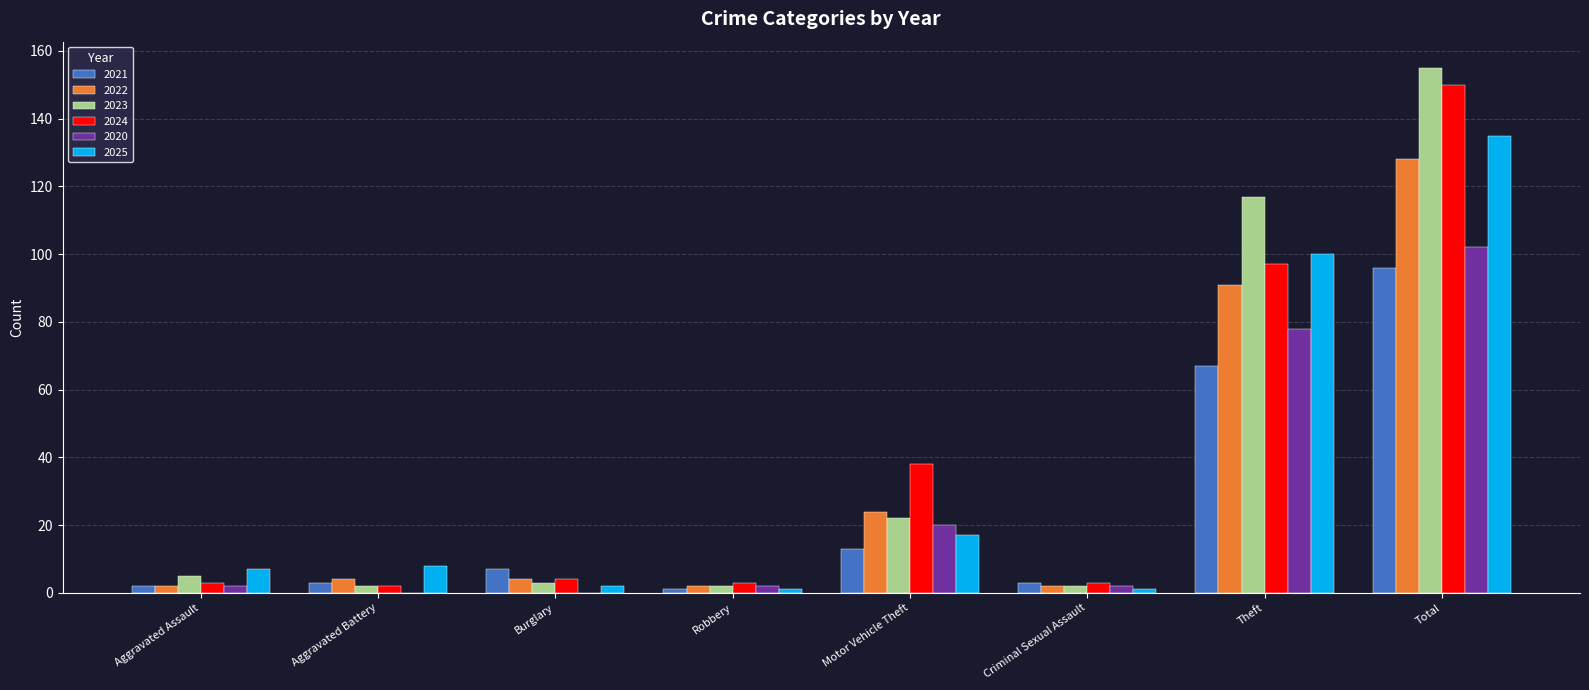

Reading left to right, list all the values displayed in this chart.

2021: Aggravated Assault=2	Aggravated Battery=3	Burglary=7	Robbery=1	Motor Vehicle Theft=13	Criminal Sexual Assault=3	Theft=67	Total=96
2022: Aggravated Assault=2	Aggravated Battery=4	Burglary=4	Robbery=2	Motor Vehicle Theft=24	Criminal Sexual Assault=2	Theft=91	Total=128
2023: Aggravated Assault=5	Aggravated Battery=2	Burglary=3	Robbery=2	Motor Vehicle Theft=22	Criminal Sexual Assault=2	Theft=117	Total=155
2024: Aggravated Assault=3	Aggravated Battery=2	Burglary=4	Robbery=3	Motor Vehicle Theft=38	Criminal Sexual Assault=3	Theft=97	Total=150
2020: Aggravated Assault=2	Aggravated Battery=0	Burglary=0	Robbery=2	Motor Vehicle Theft=20	Criminal Sexual Assault=2	Theft=78	Total=102
2025: Aggravated Assault=7	Aggravated Battery=8	Burglary=2	Robbery=1	Motor Vehicle Theft=17	Criminal Sexual Assault=1	Theft=100	Total=135